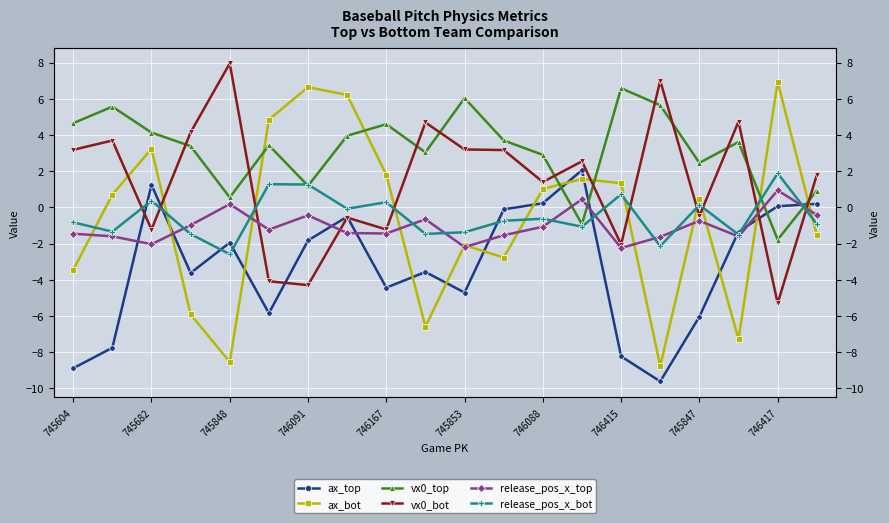

What are all the series names shown in the legend?

ax_top, ax_bot, vx0_top, vx0_bot, release_pos_x_top, release_pos_x_bot